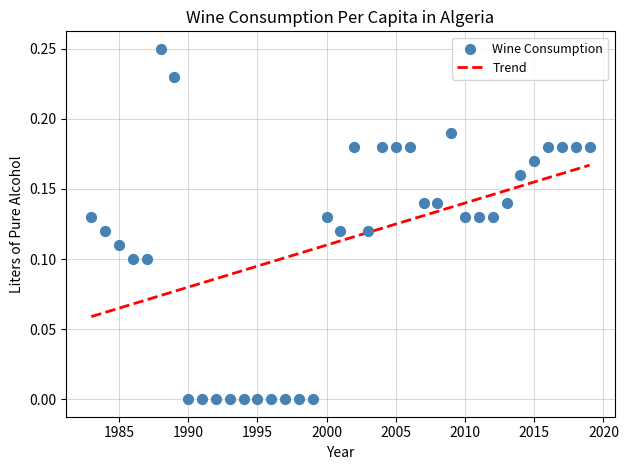

What is the range of X values (max minus min)?

36.0